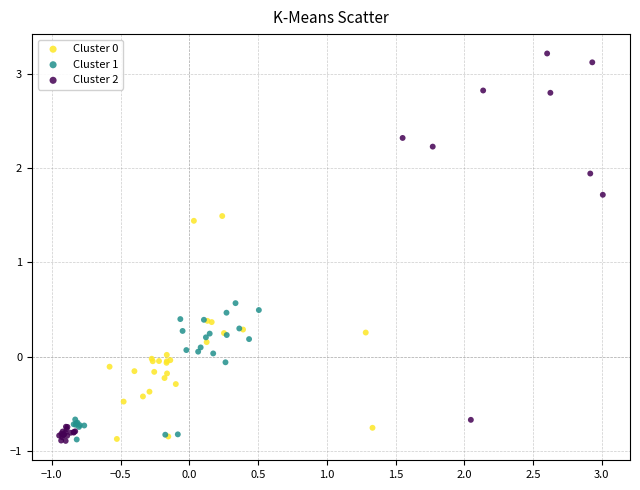

Which series has the largest Y range (max minus min)?

Cluster 2